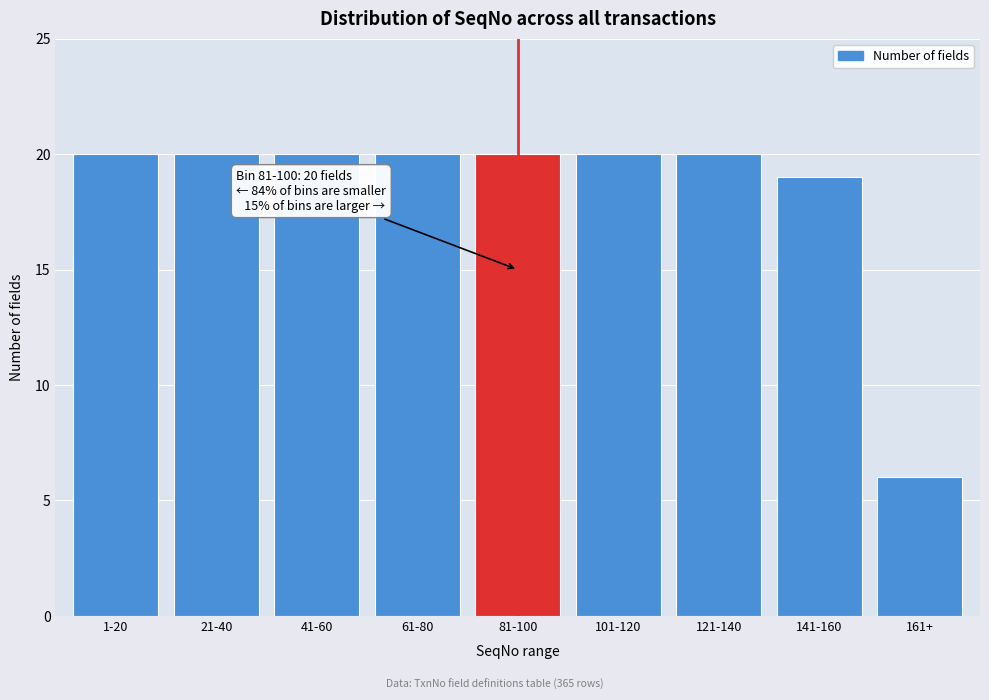

Reading right to left, transcribe all the data shown in this chart.

6	19	20	20	20	20	20	20	20